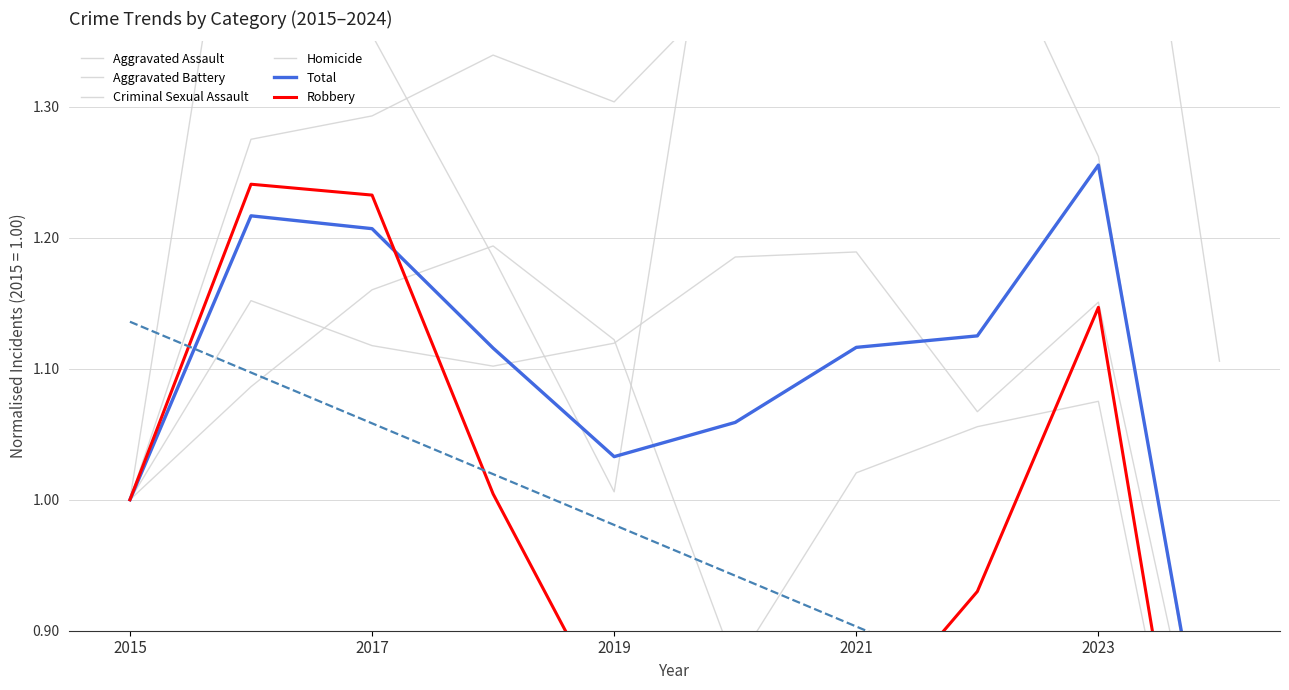

What is the sum of all Total values?

10.9